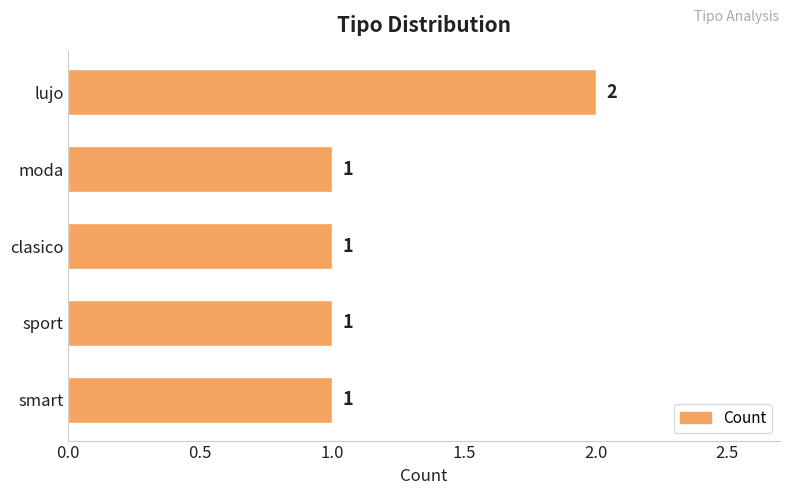

What is the average value?

1